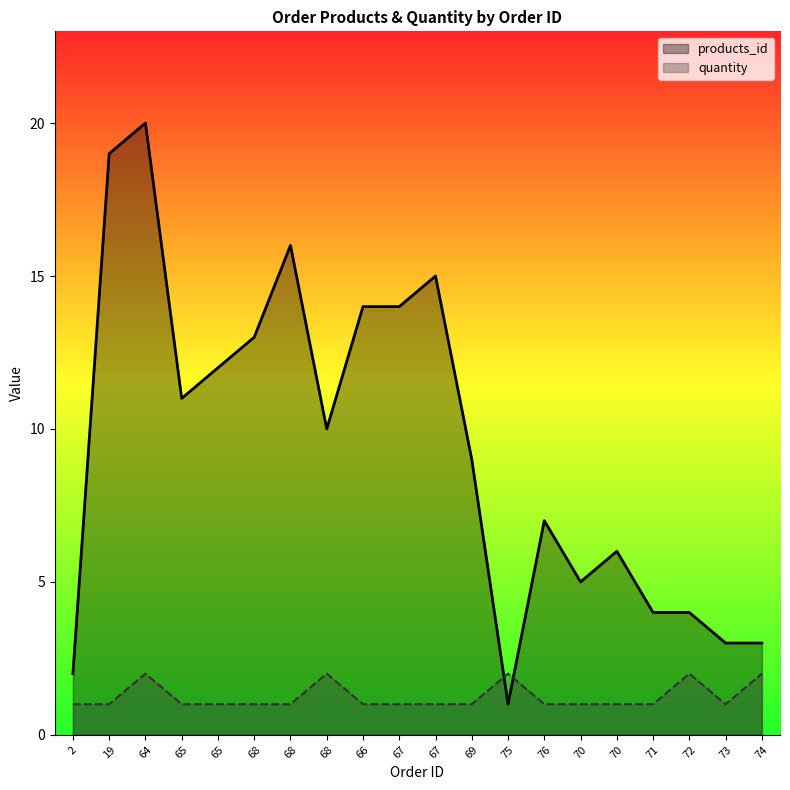

Reading right to left, what are all the values shown in this chart?

products_id: 3	3	4	4	6	5	7	1	9	15	14	14	10	16	13	12	11	20	19	2
quantity: 2	1	2	1	1	1	1	2	1	1	1	1	2	1	1	1	1	2	1	1